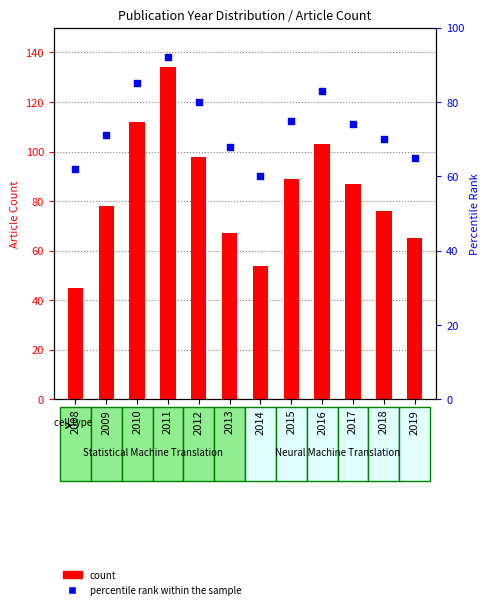

Which series contains the highest Y value?

count